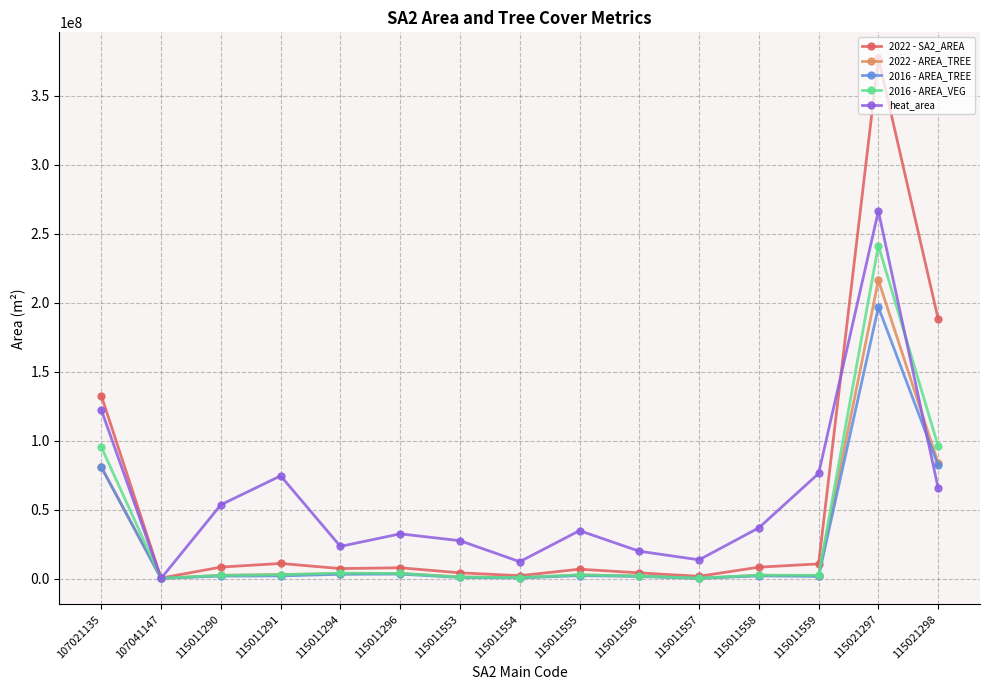

Read the 2016 - AREA_VEG value at 107041147.

188219.7